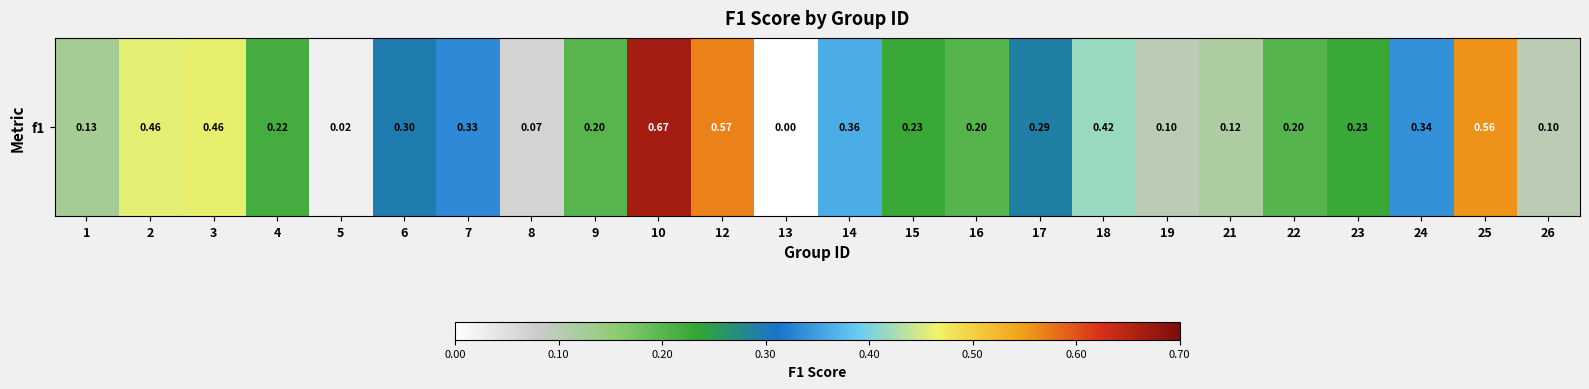

Which has a higher value, 10 or 7?

10